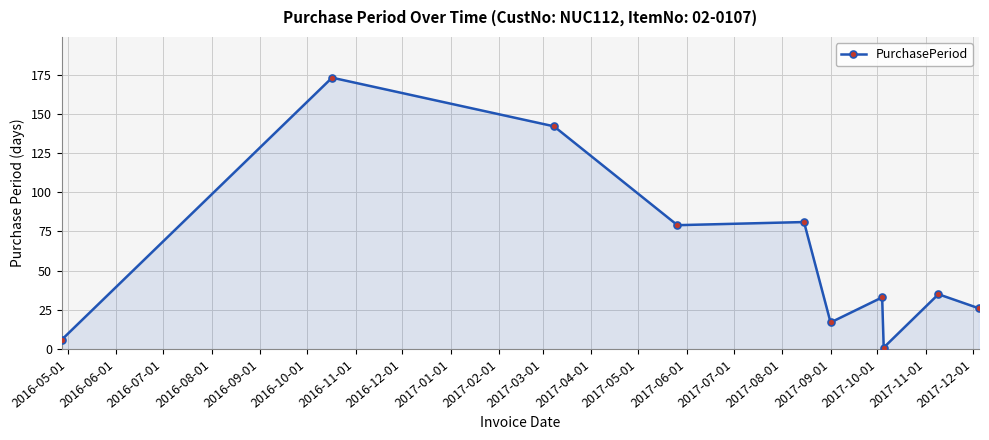

What is the average value?

59